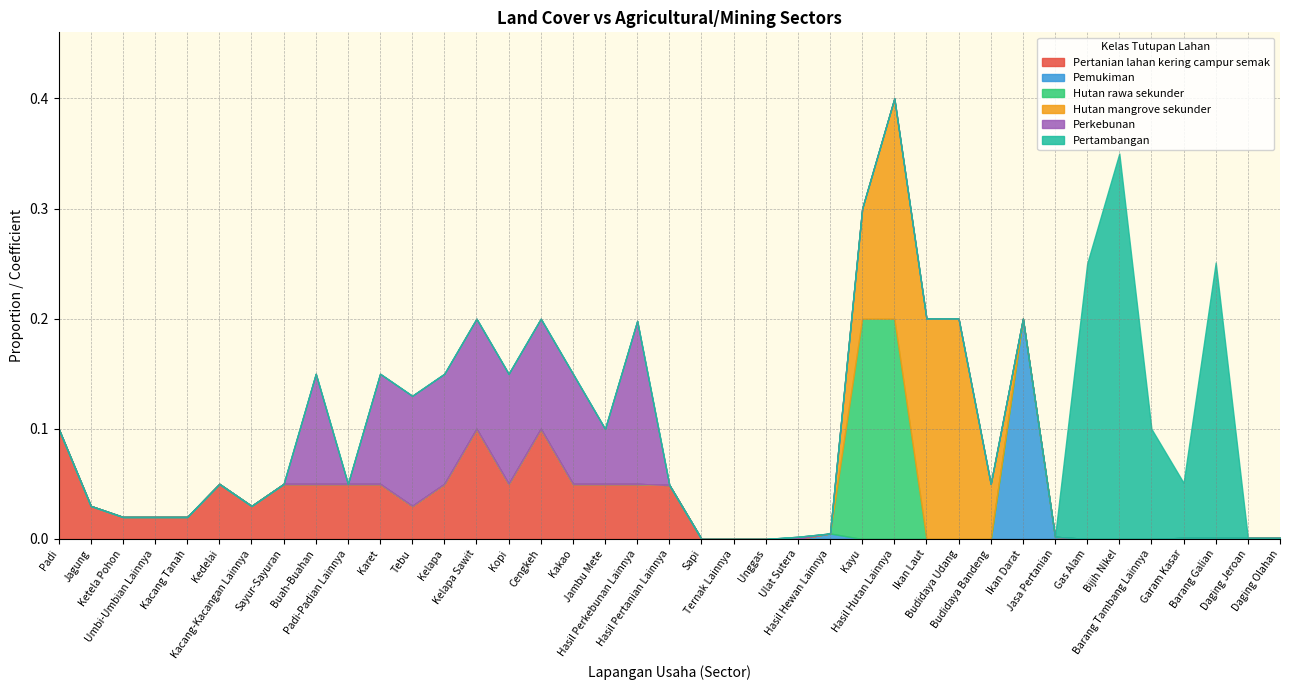

What position from the left is 7?

8